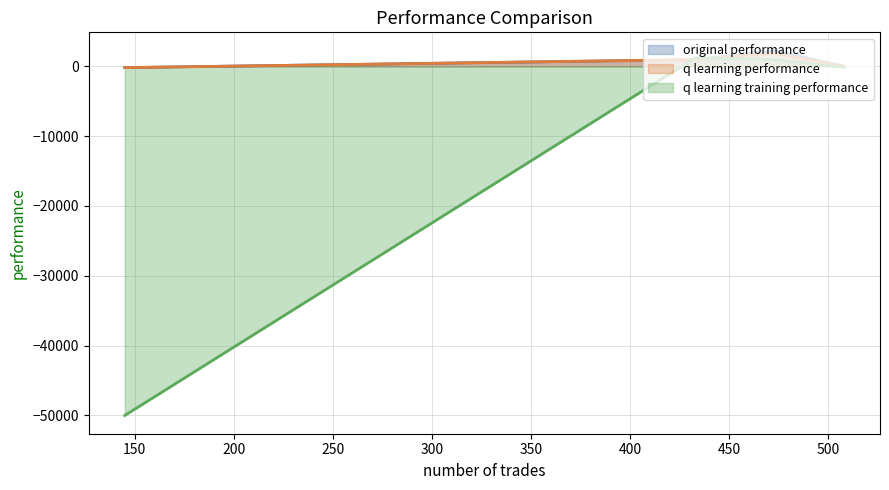

What is the highest value of the q learning performance series?

1840.9